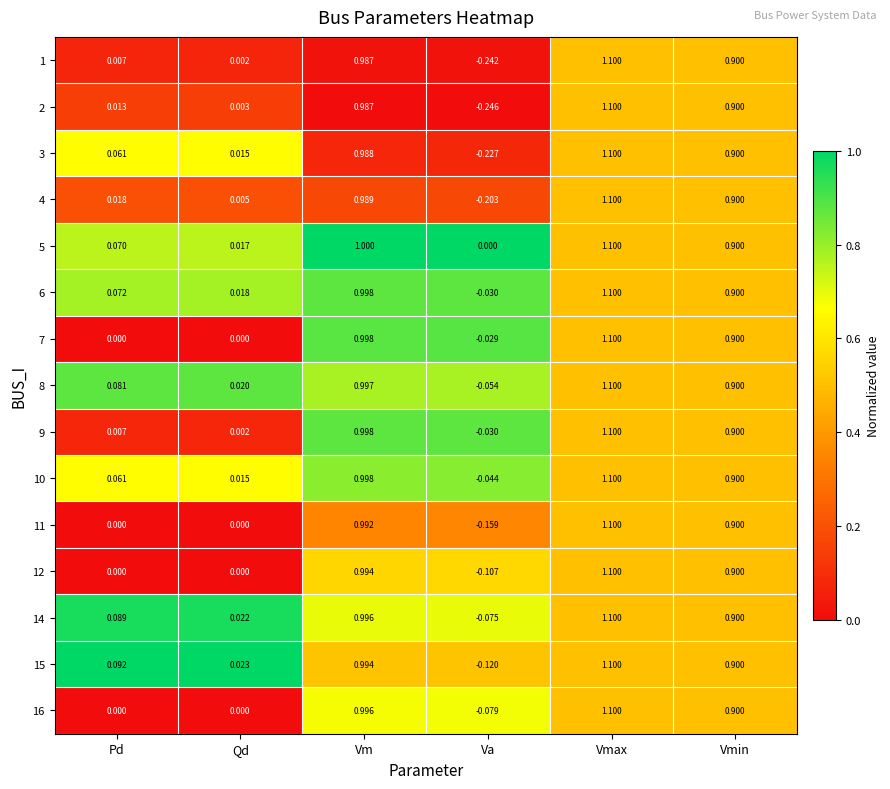

Which category has the lowest value across all series?

Va